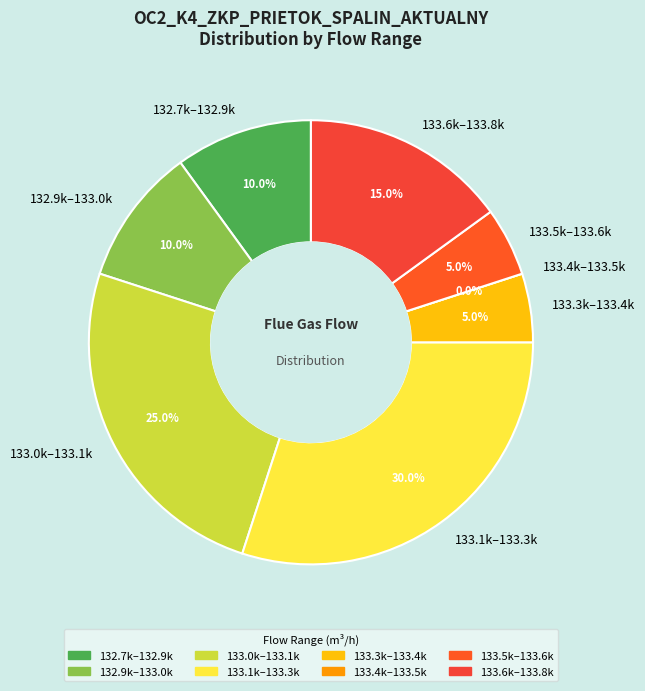

Does 0 account for over 50% of the chart?

No